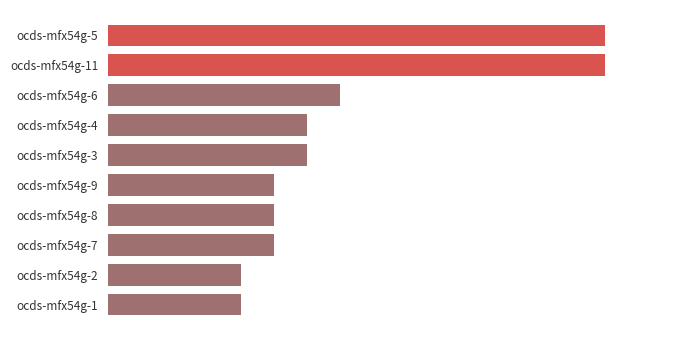

Are the bars grouped side by side (vs. stacked)?

No